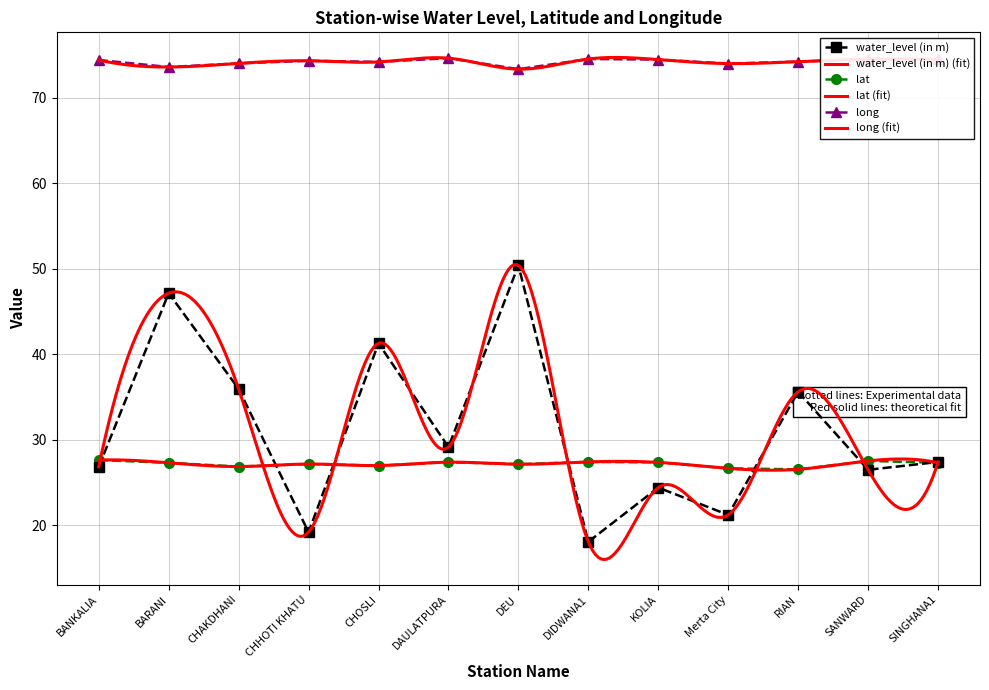

Is it true that lat equals 15.0 at CHHOTI KHATU?

False